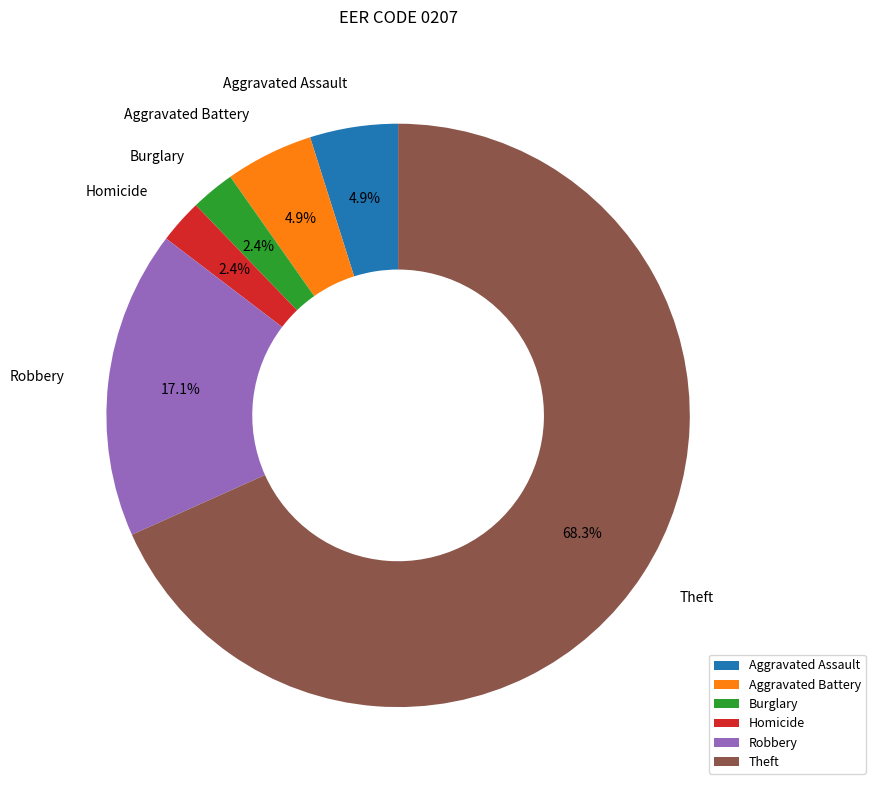

How many slices are in this pie chart?

6